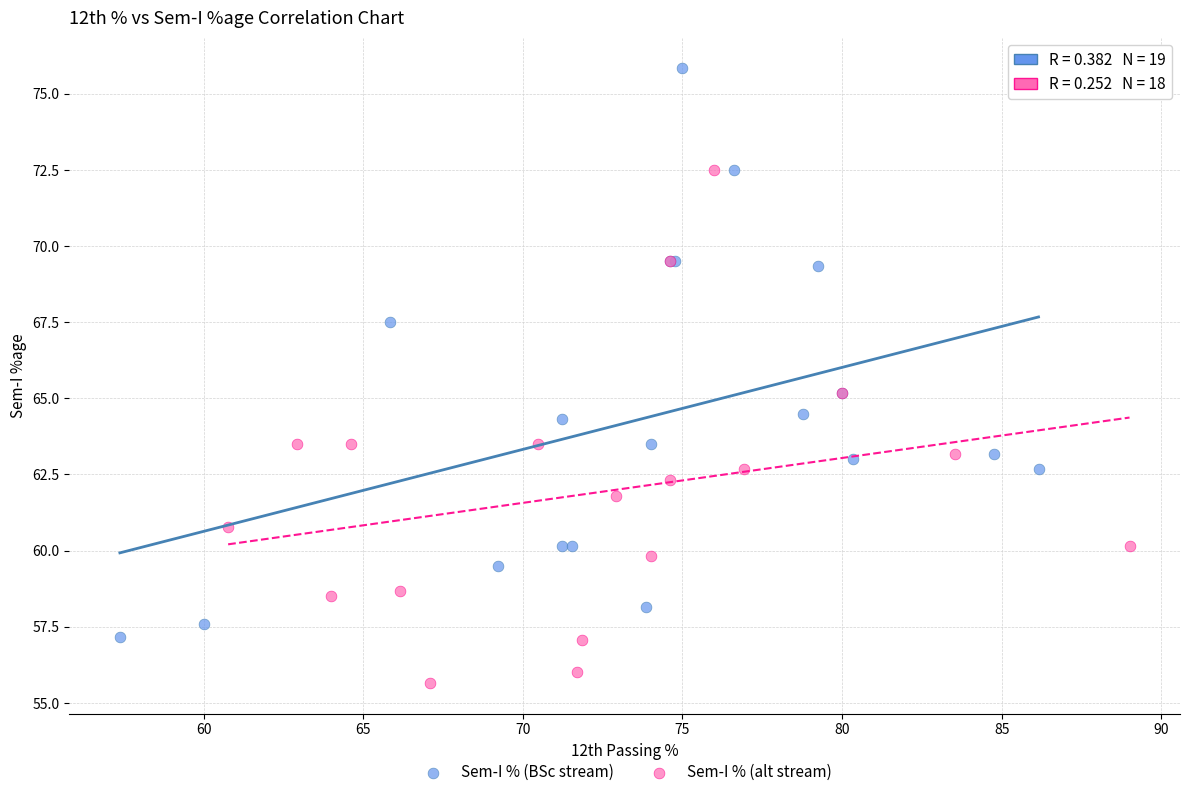

What are all the series names shown in the legend?

Sem-I % (BSc stream), Sem-I % (alt stream)